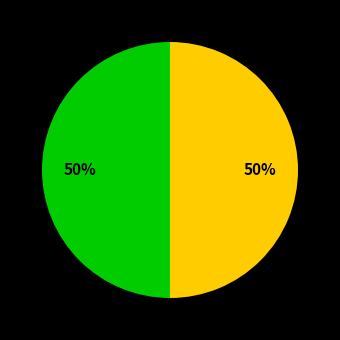

How many slices are in this pie chart?

2